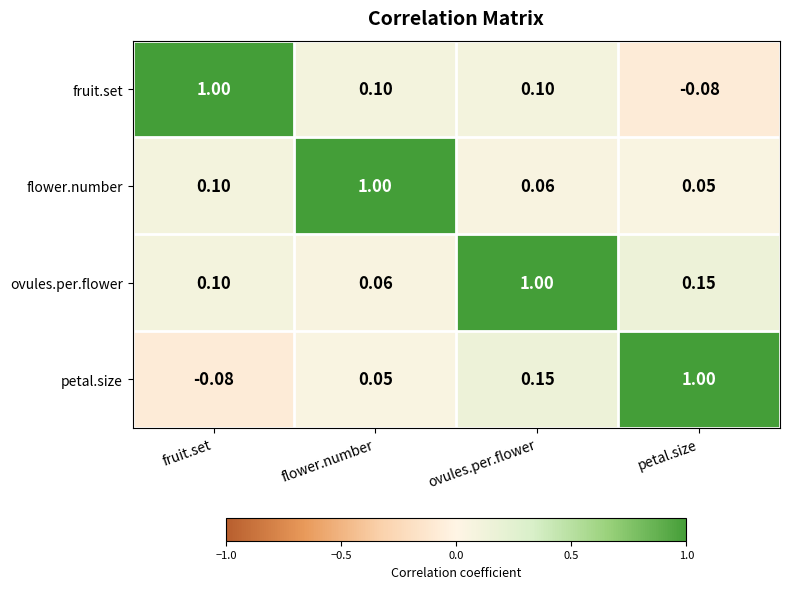

What is the spread (max minus min) of values at ovules.per.flower?

0.9